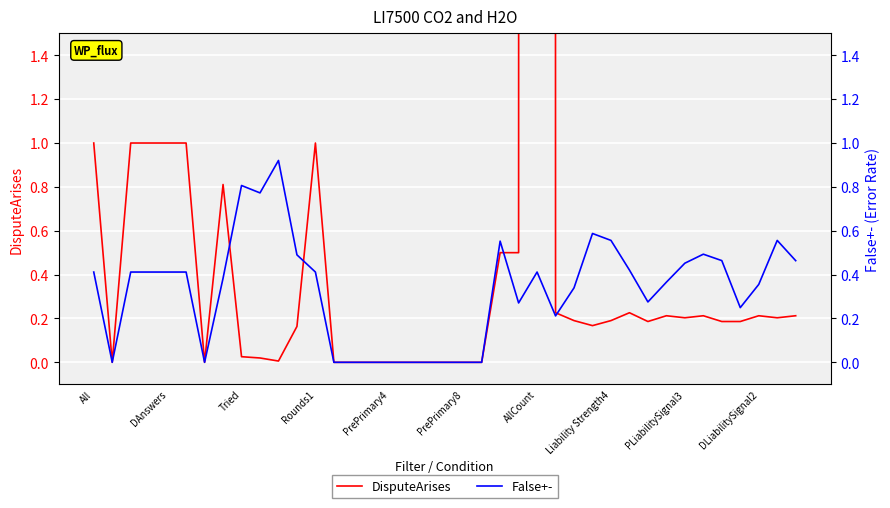

What is the difference between the DisputeArises values at 26 and 21?

0.2